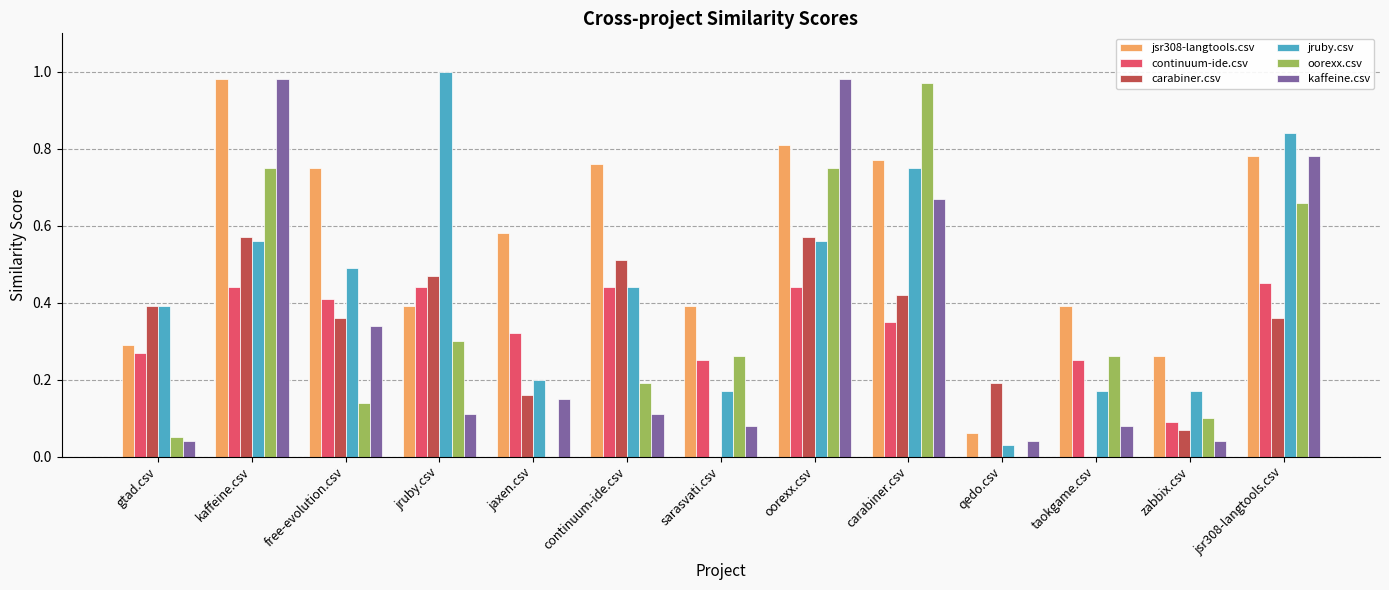

Are the bars grouped side by side (vs. stacked)?

Yes